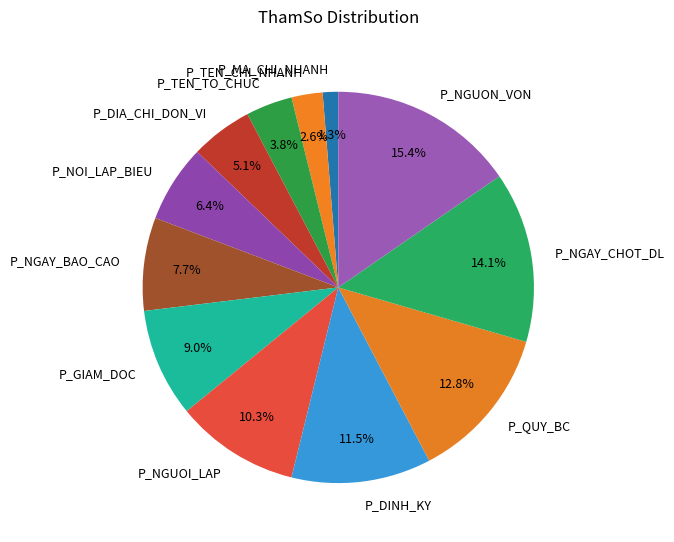

To the nearest percent, what is the combined percentage of P_NOI_LAP_BIEU and P_NGUOI_LAP?

17%